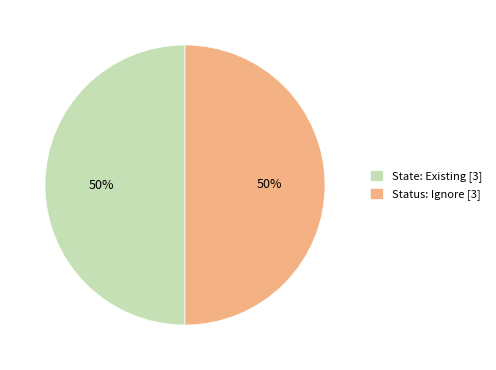

What is the ratio of the value at Status: Ignore [3] to the value at State: Existing [3]?

1.0